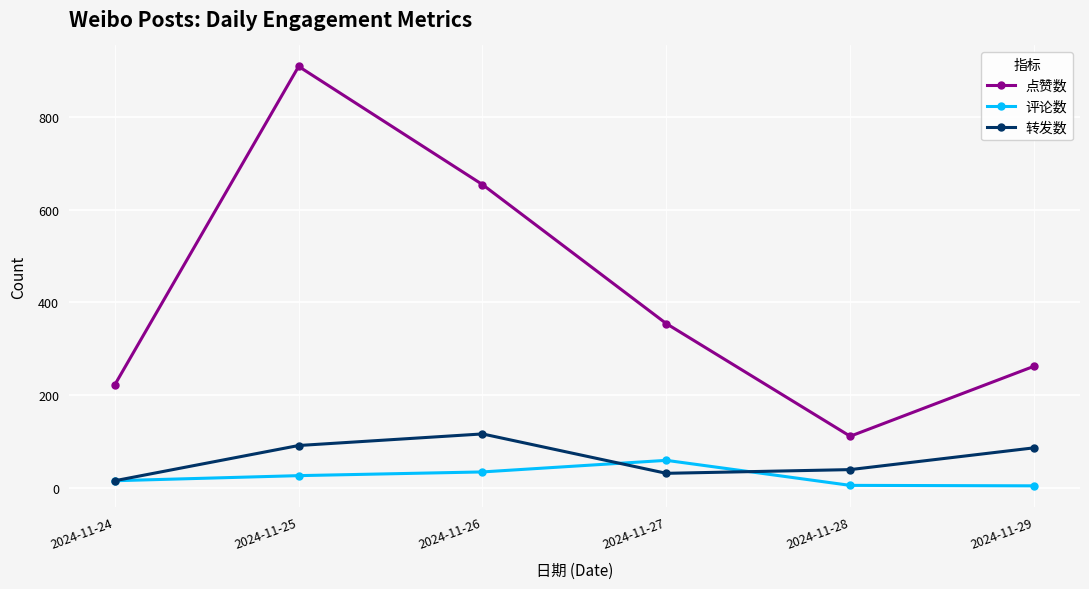

What is the value of the 评论数 point at the 3rd from the left?

34